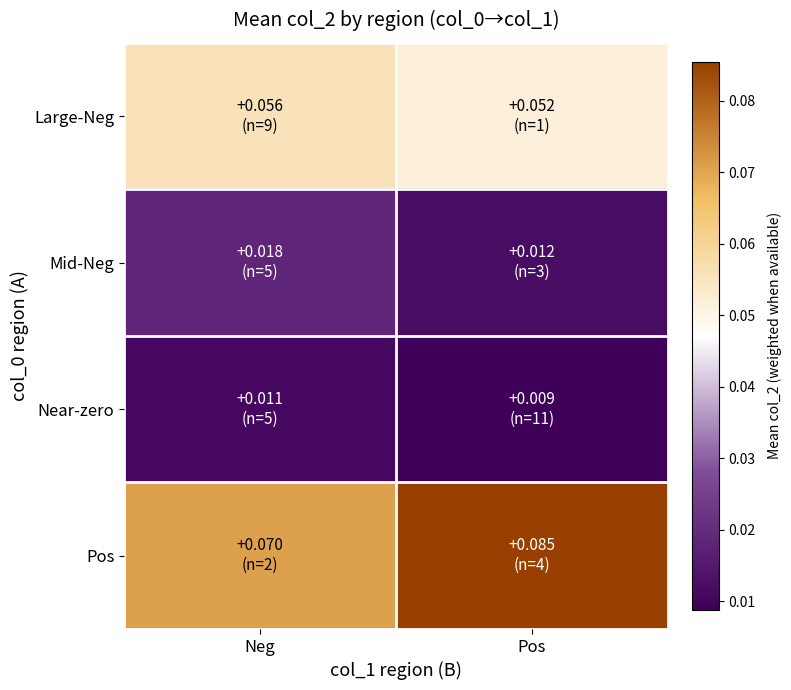

Reading left to right, what are all the values shown in this chart?

Large-Neg: Neg=0.1	Pos=0.1
Mid-Neg: Neg=0.0	Pos=0.0
Near-zero: Neg=0.0	Pos=0.0
Pos: Neg=0.1	Pos=0.1